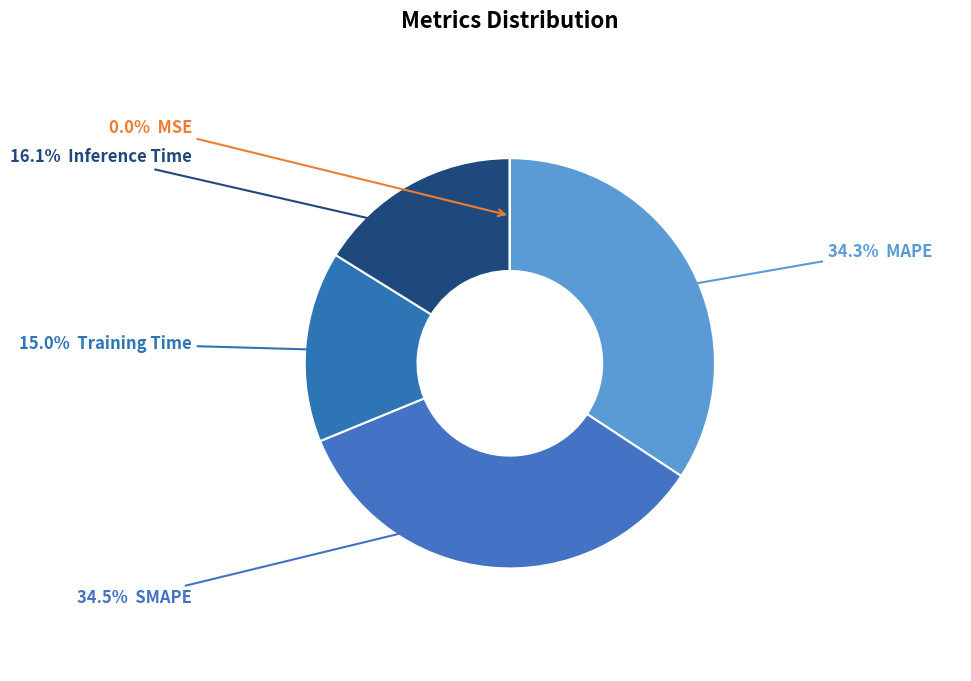

How many slices are in this pie chart?

5